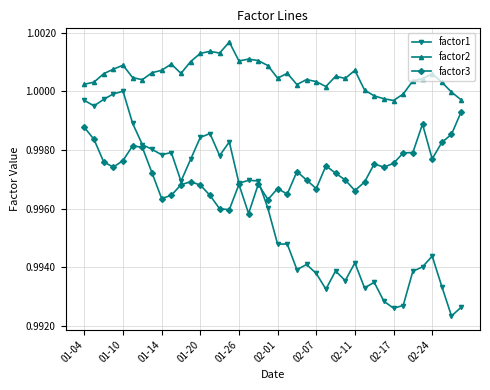

Which series has the largest total across all categories?

factor2